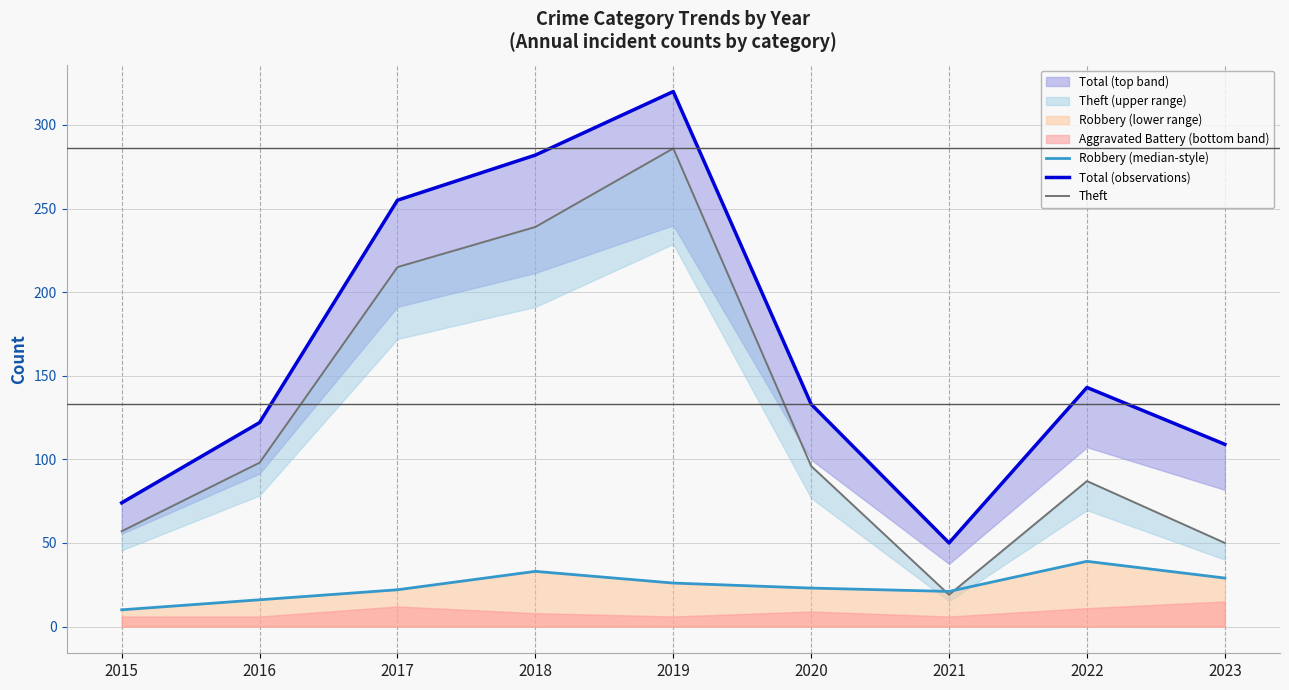

Which series has the largest range (max minus min)?

Total (observations)